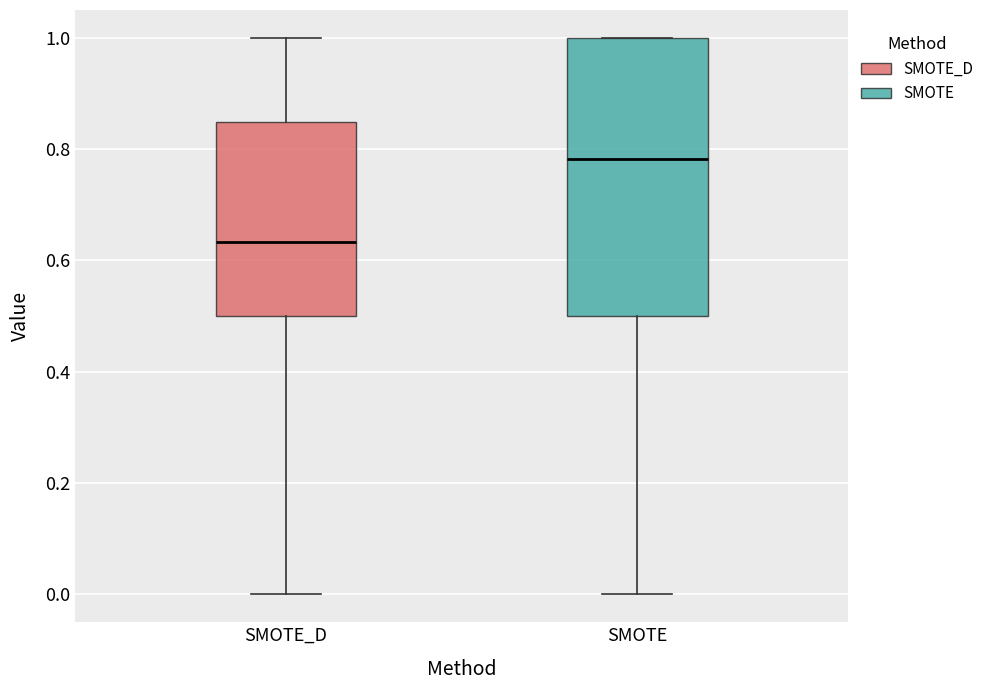

Reading left to right, read every box against the y-axis: the position of its median line, the range the box covers, and the ends of its whiskers. The values are not printed on the chart, so give them approximately, as read against the axis.

SMOTE_D: median 0.64, box 0.50 to 0.84, whiskers 0.00 to 1.00
SMOTE: median 0.78, box 0.50 to 1.00, whiskers 0.00 to 1.00